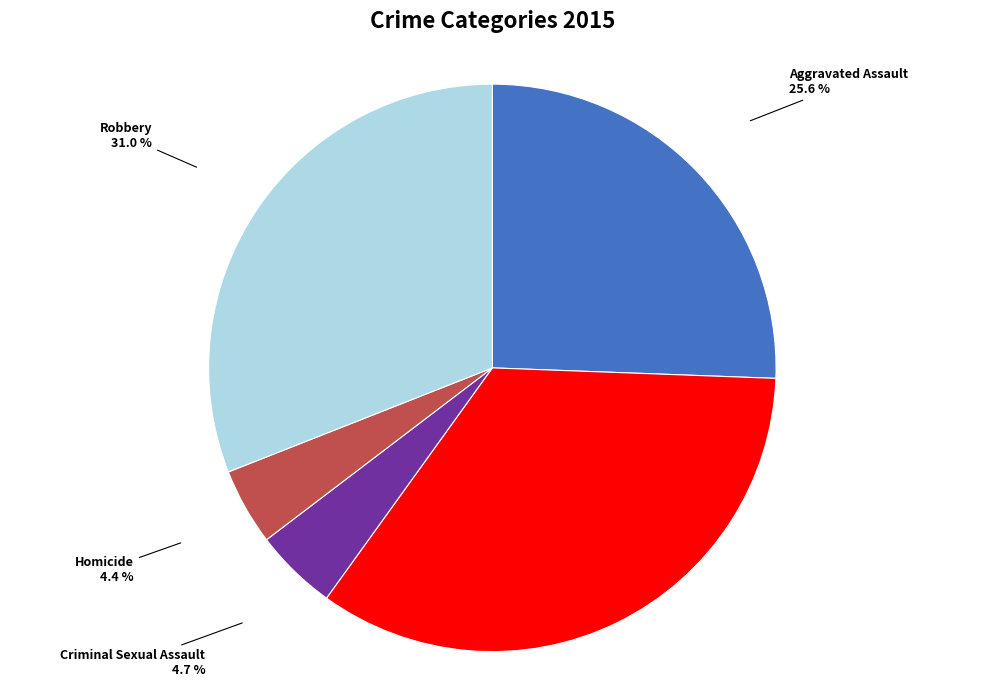

To the nearest percent, what is the difference between the largest and smallest slice percentages?

30%